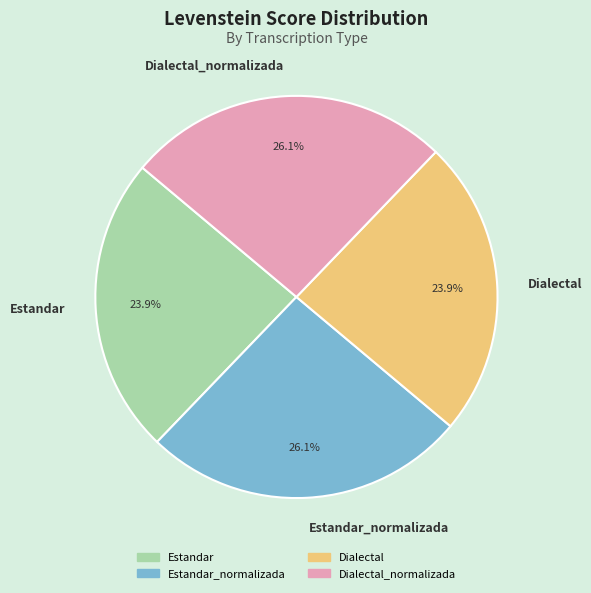

Does Dialectal account for over 50% of the chart?

No